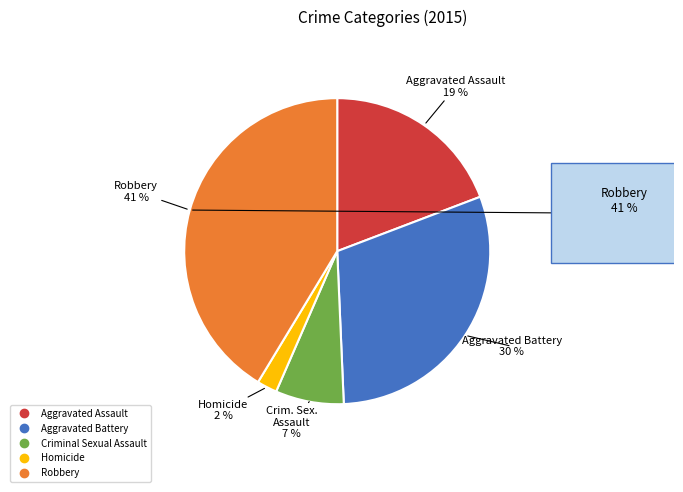

Rank the categories by value from highest to lowest.

Robbery, Aggravated Battery, Aggravated Assault, Criminal Sexual Assault, Homicide